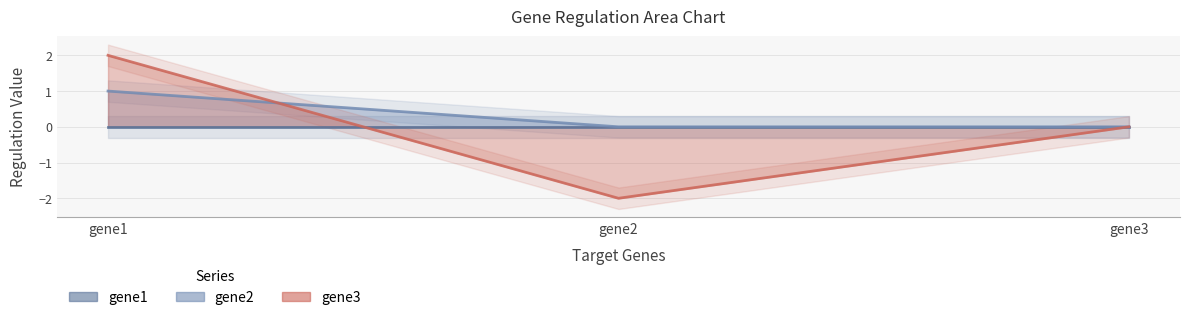

What is the difference between the gene3 values at gene1 and gene3?

2